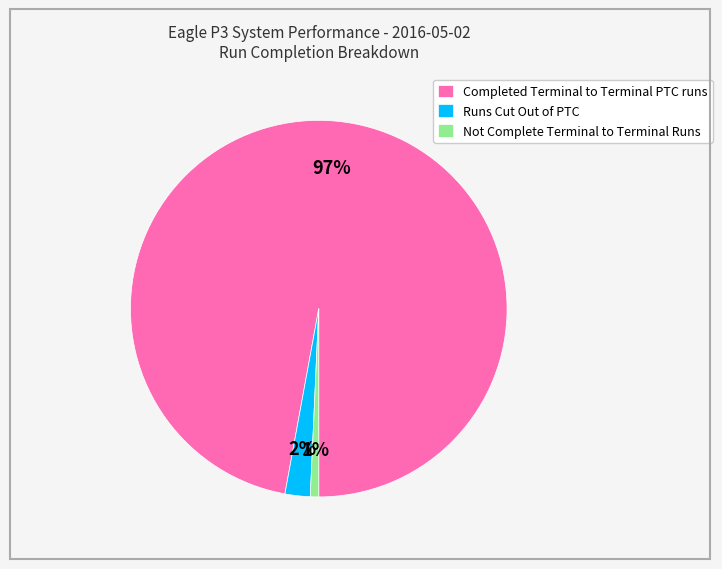

To the nearest percent, what portion does Runs Cut Out of PTC represent?

2%